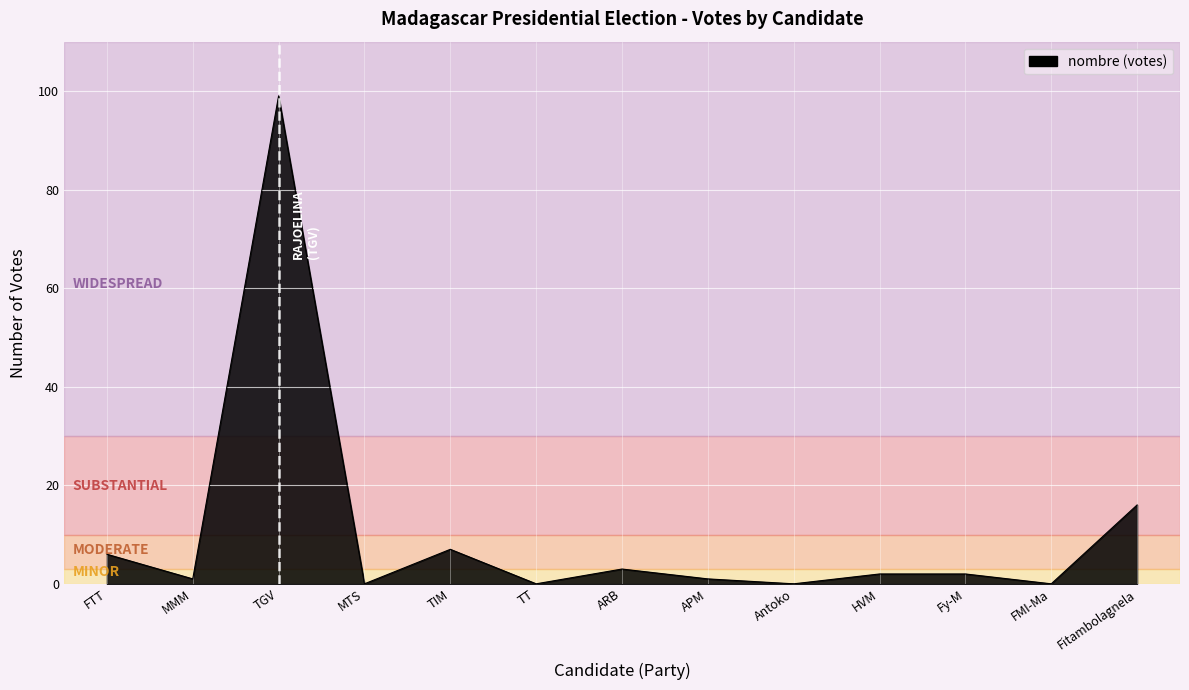

At which label is the value closest to 49?

Fitambolagnela